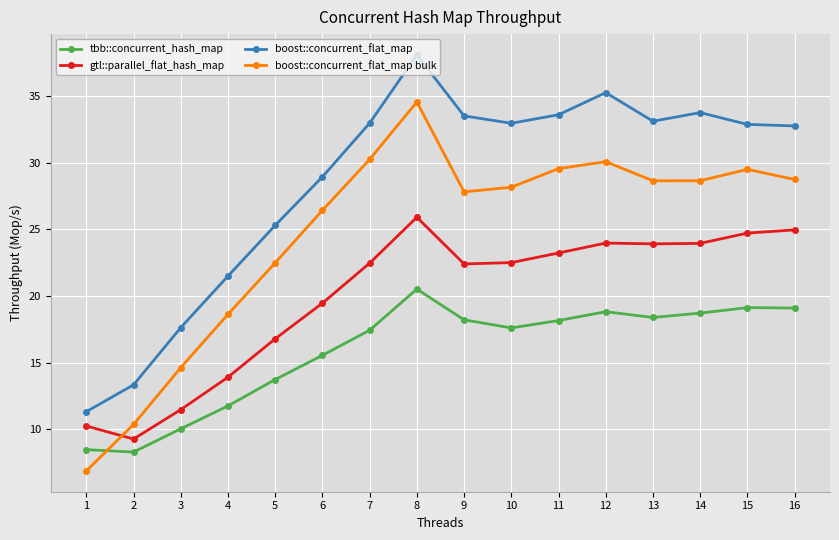

What is the approximate value of gtl::parallel_flat_hash_map at 5?

16.8